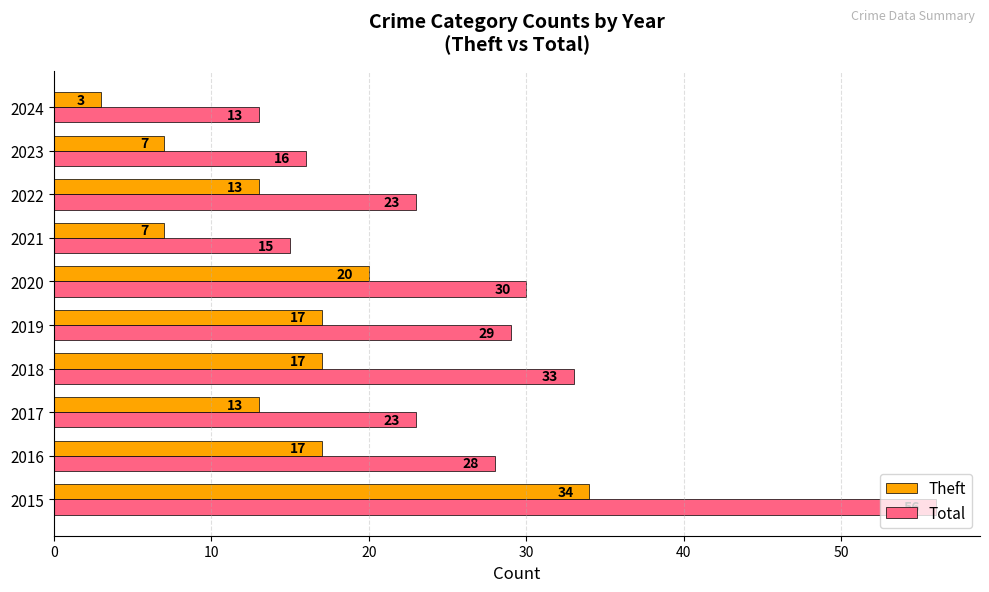

The value of Total at 2016 is 7. True or false?

False